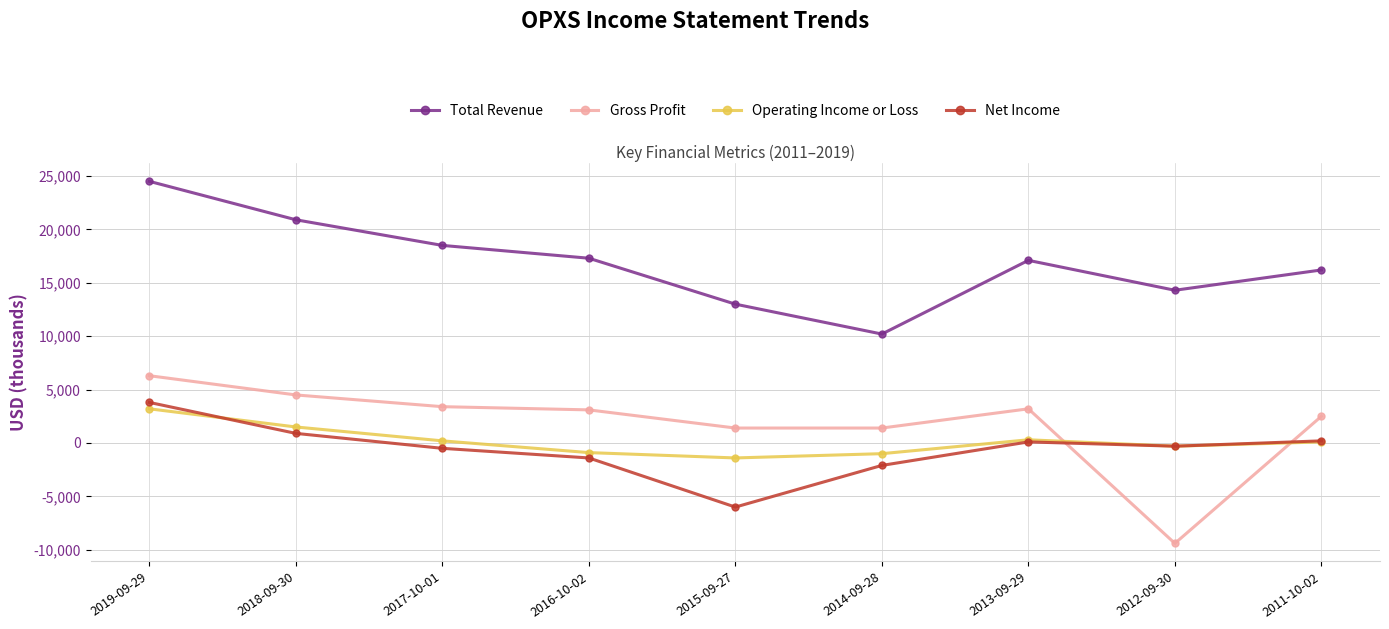

How many interior local peaks does the Gross Profit series have?

1